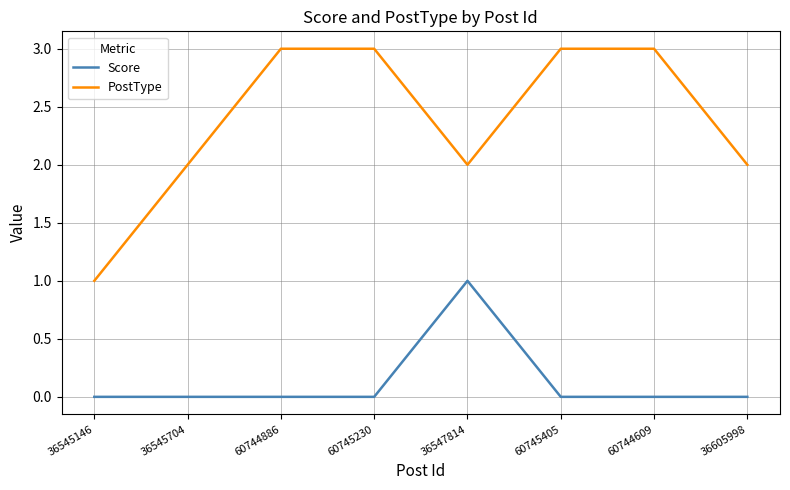

How many lines are shown in the chart?

2